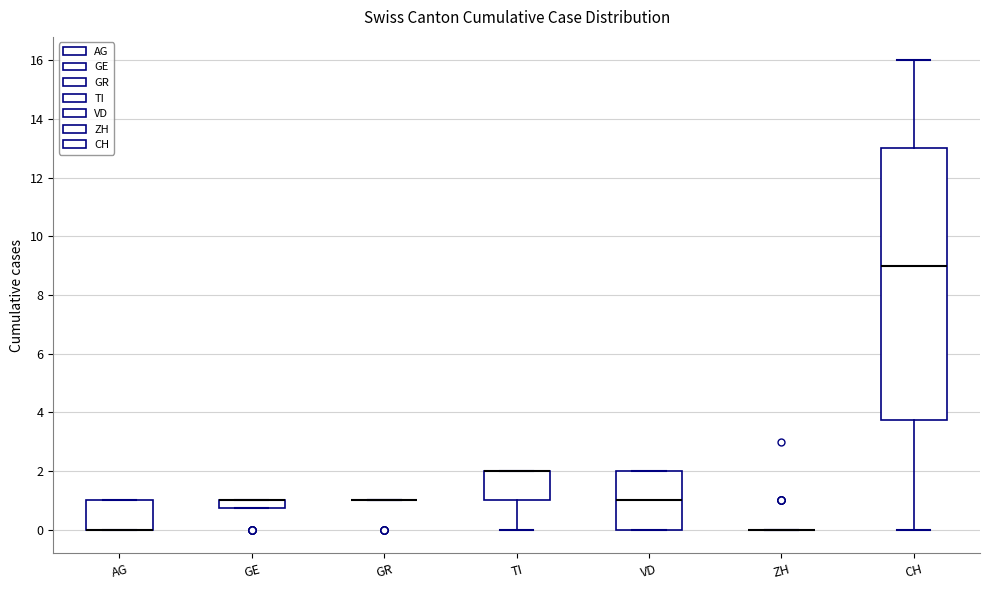

Where does the lower whisker of the box for TI end on the y-axis? The values are not printed on the chart, so give them approximately, as read against the axis.

0.0